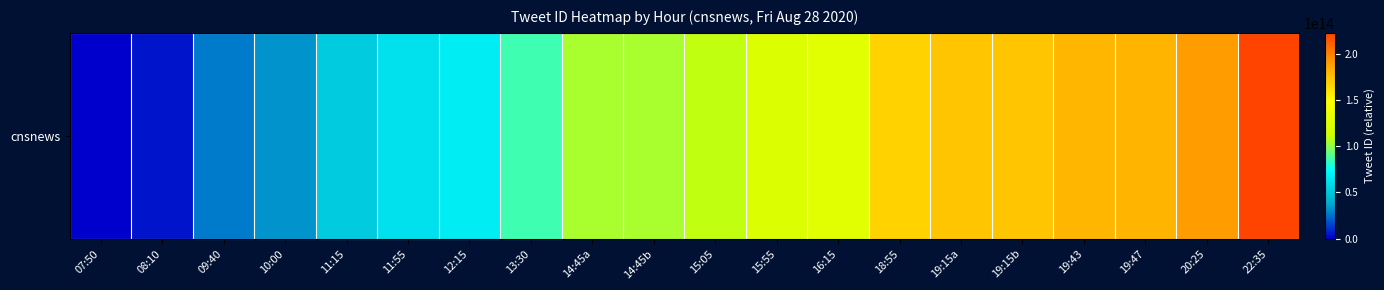

Reading right to left, what are all the values shown in this chart?

22:35=222717001338880	20:25=190001904103424	19:47=180428879106048	19:43=179429720469504	19:15b=172383033888768	19:15a=172383033823232	18:55=167353157439488	16:15=127085121130496	15:55=122052551843840	15:05=109468650049536	14:45b=104436030525440	14:45a=104435996893184	13:30=85565944889344	12:15=66686237536256	11:55=61653882183680	11:15=51589733670912	10:00=32720457568256	09:40=27682347679744	08:10=5030249705472	07:50=0